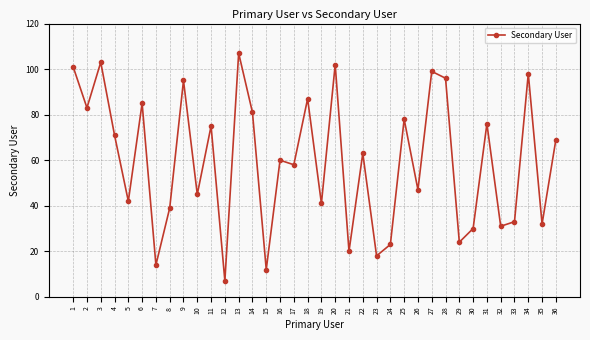

Reading right to left, transcribe all the data shown in this chart.

36=69	35=32	34=98	33=33	32=31	31=76	30=30	29=24	28=96	27=99	26=47	25=78	24=23	23=18	22=63	21=20	20=102	19=41	18=87	17=58	16=60	15=12	14=81	13=107	12=7	11=75	10=45	9=95	8=39	7=14	6=85	5=42	4=71	3=103	2=83	1=101